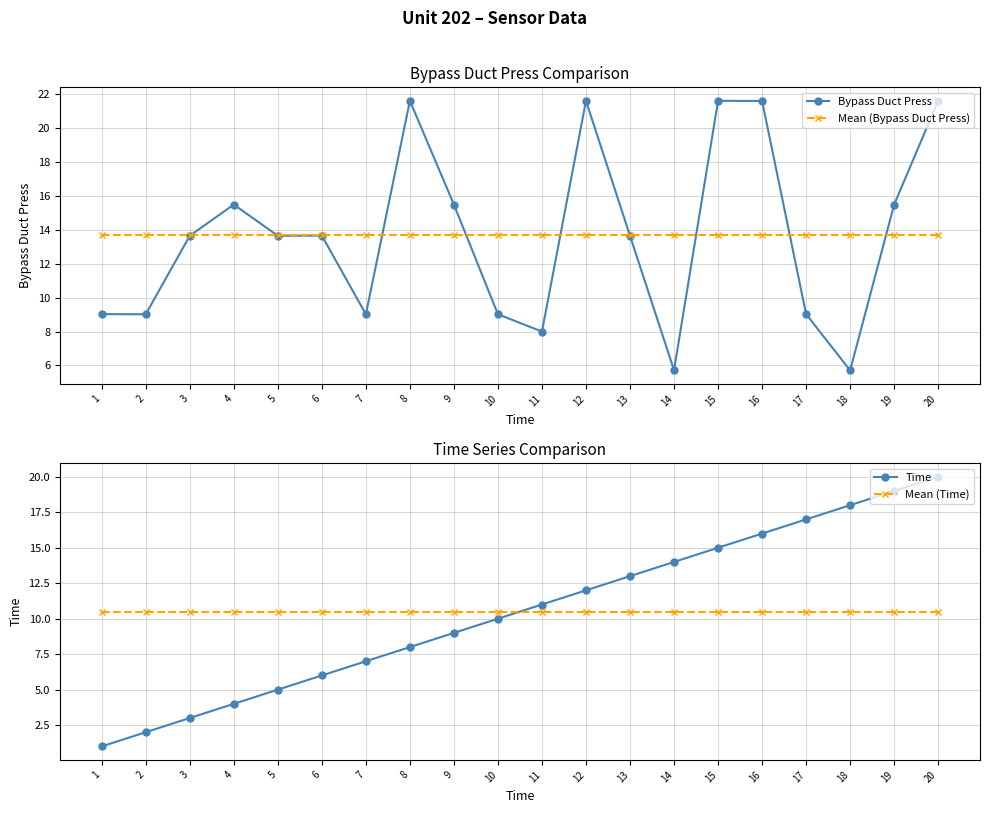

At which label does Mean (Bypass Duct Press) reach its minimum?

1